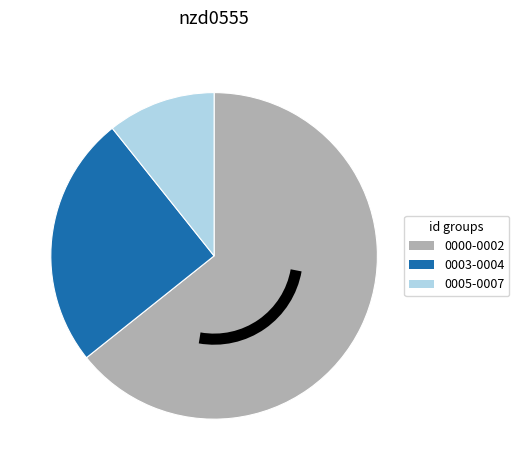

Is it true that 0005-0007 is 11% of the pie?

True